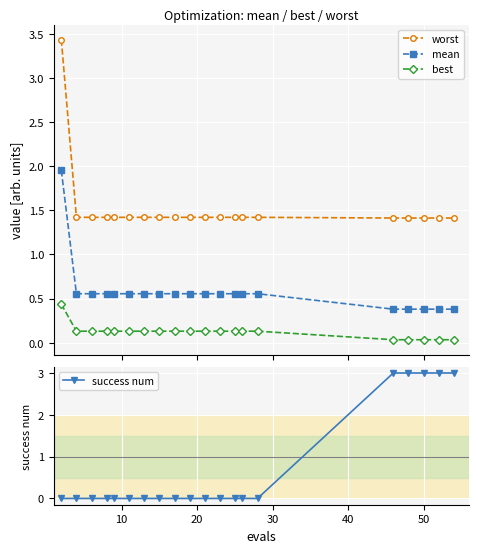

At how many categories does at least one series exceed 0?

20